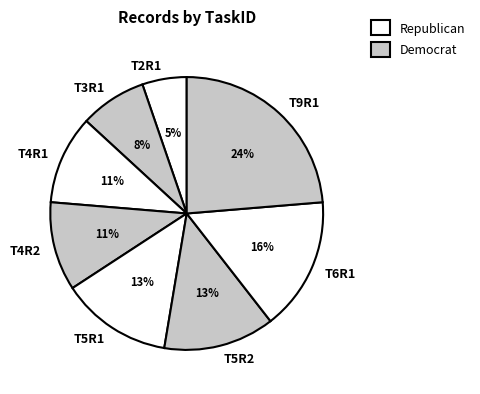

The T6R1 slice represents 16% of the pie. True or false?

True